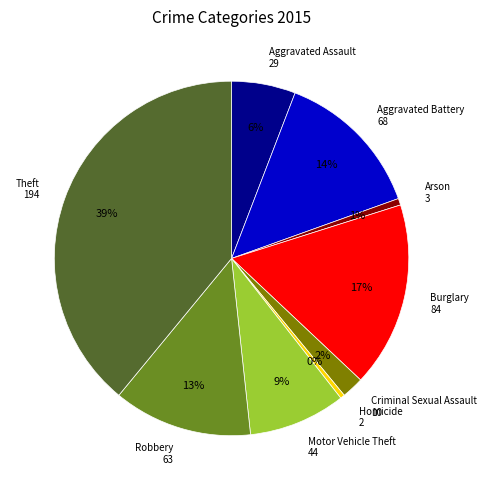

Count the number of slices in the pie.

9